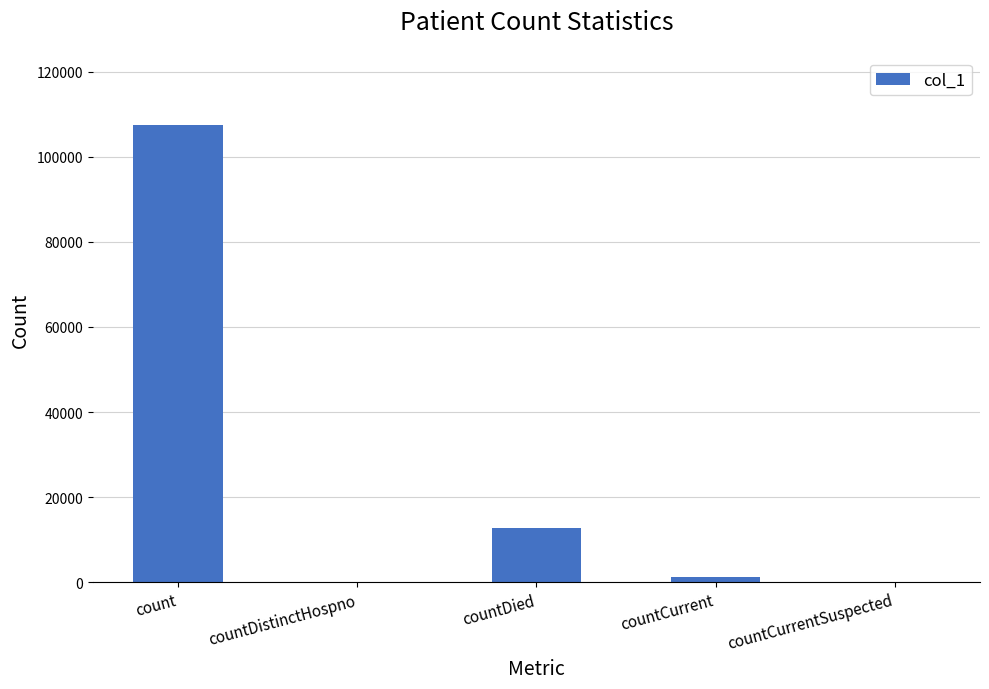

What is the sum of all values?

121445